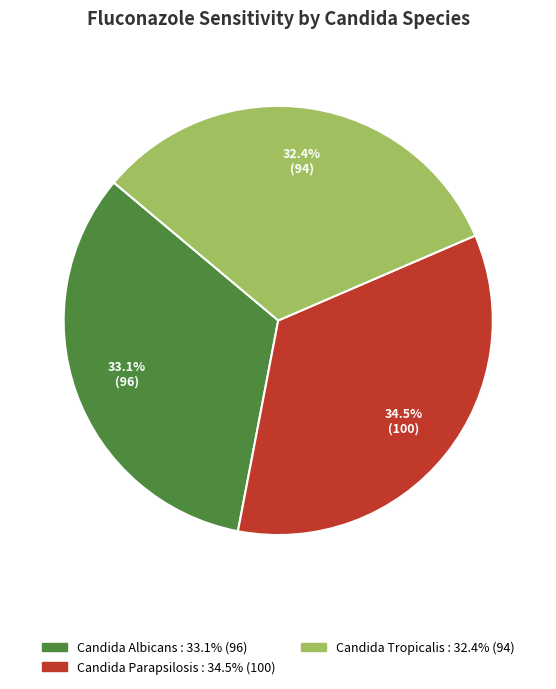

Is there a majority slice in this chart?

No